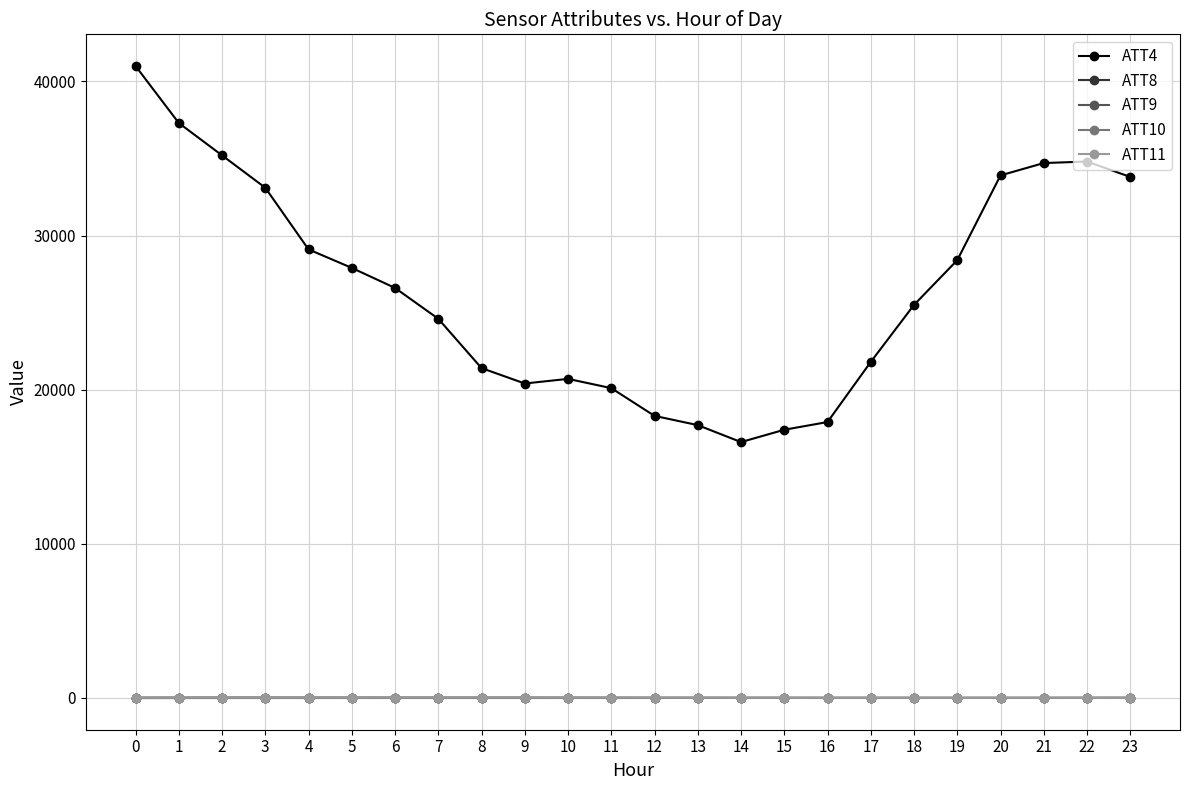

True or false: ATT11 has a value of 23.0 at 2.

True